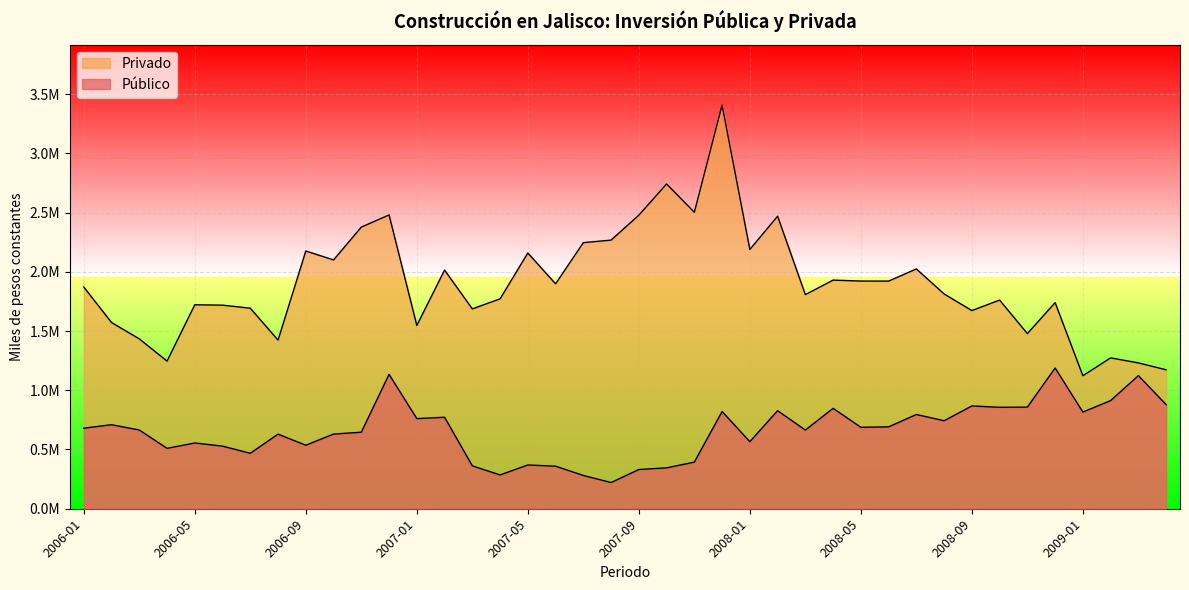

Does the chart display data point markers on the line(s)?

No